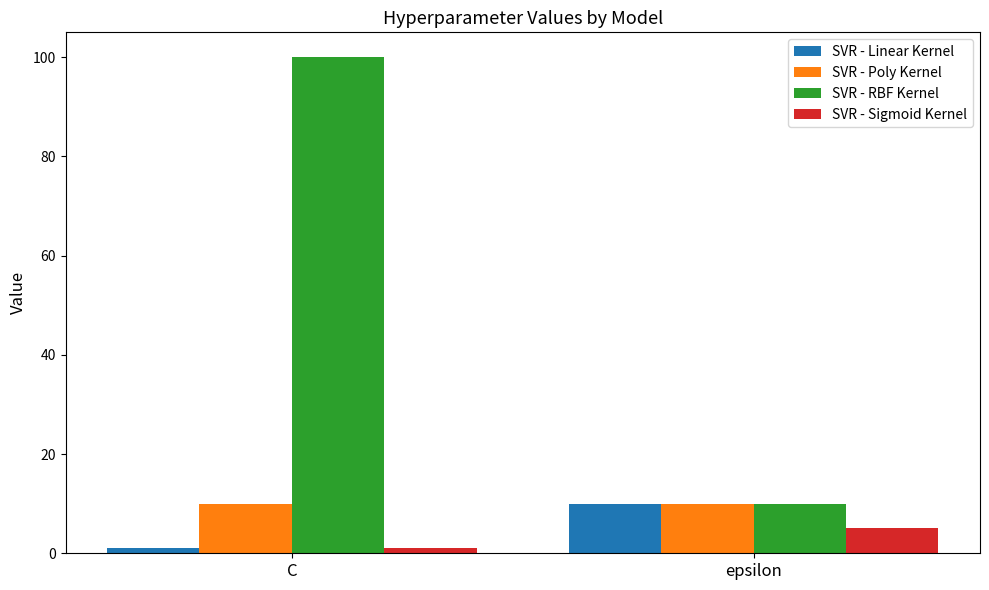

Is it true that SVR - Sigmoid Kernel equals 5 at epsilon?

True